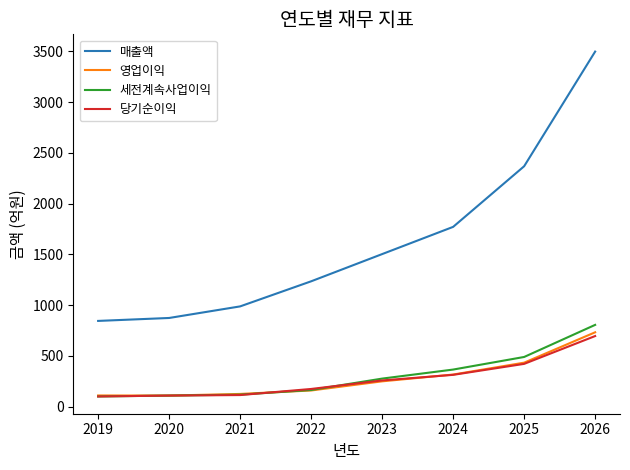

True or false: 당기순이익 and 매출액 intersect in this chart.

False